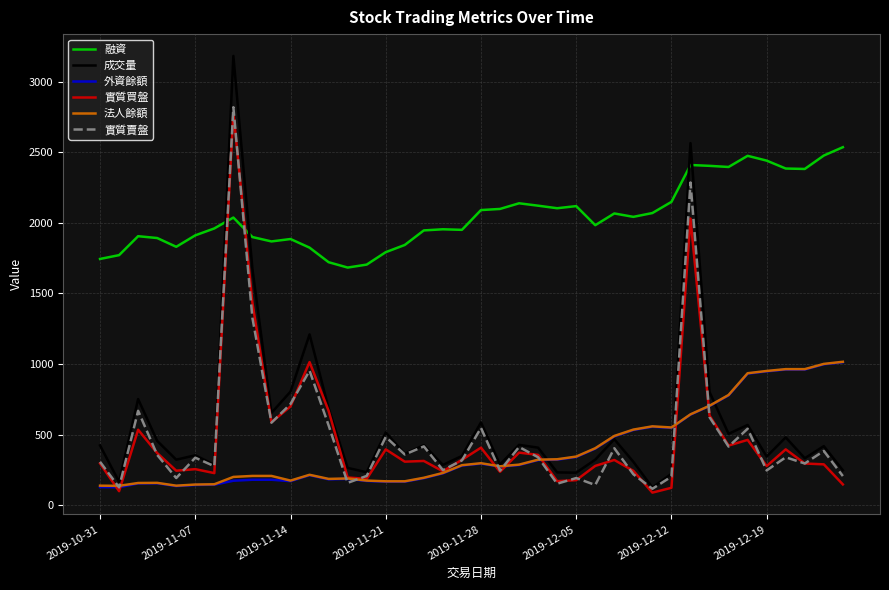

What is the maximum value shown in the chart?

3181